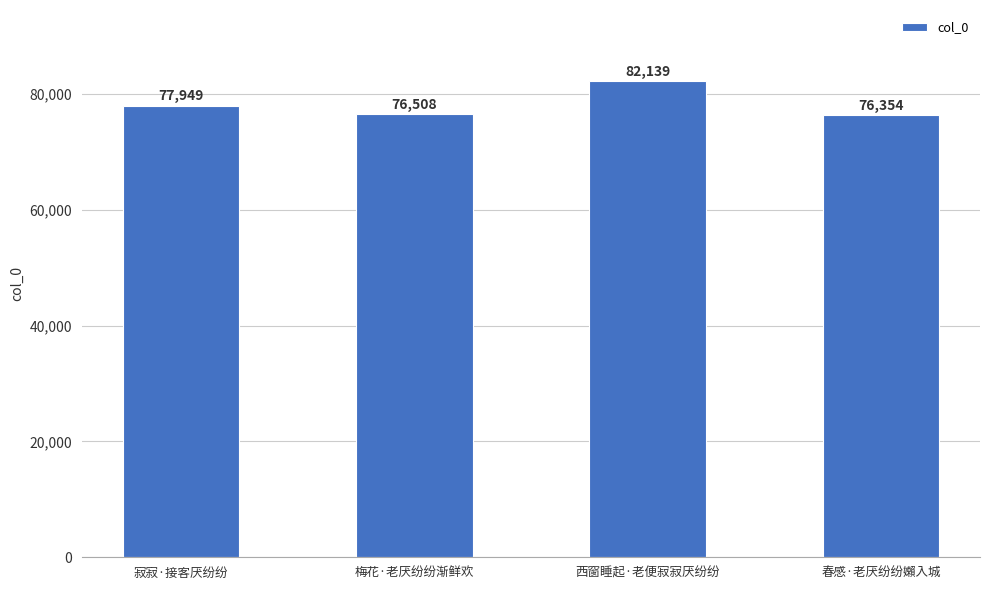

Which has a higher value, 西窗睡起·老便寂寂厌纷纷 or 春感·老厌纷纷嬾入城?

西窗睡起·老便寂寂厌纷纷